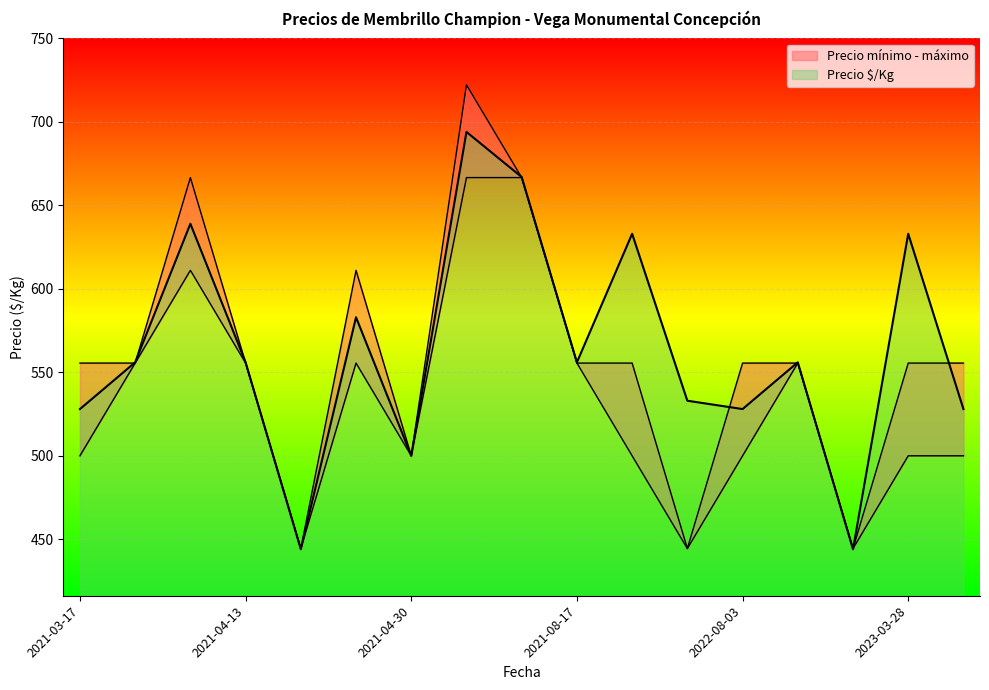

Is it true that Precio $/Kg equals 633.0 at 2022-05-17?

True